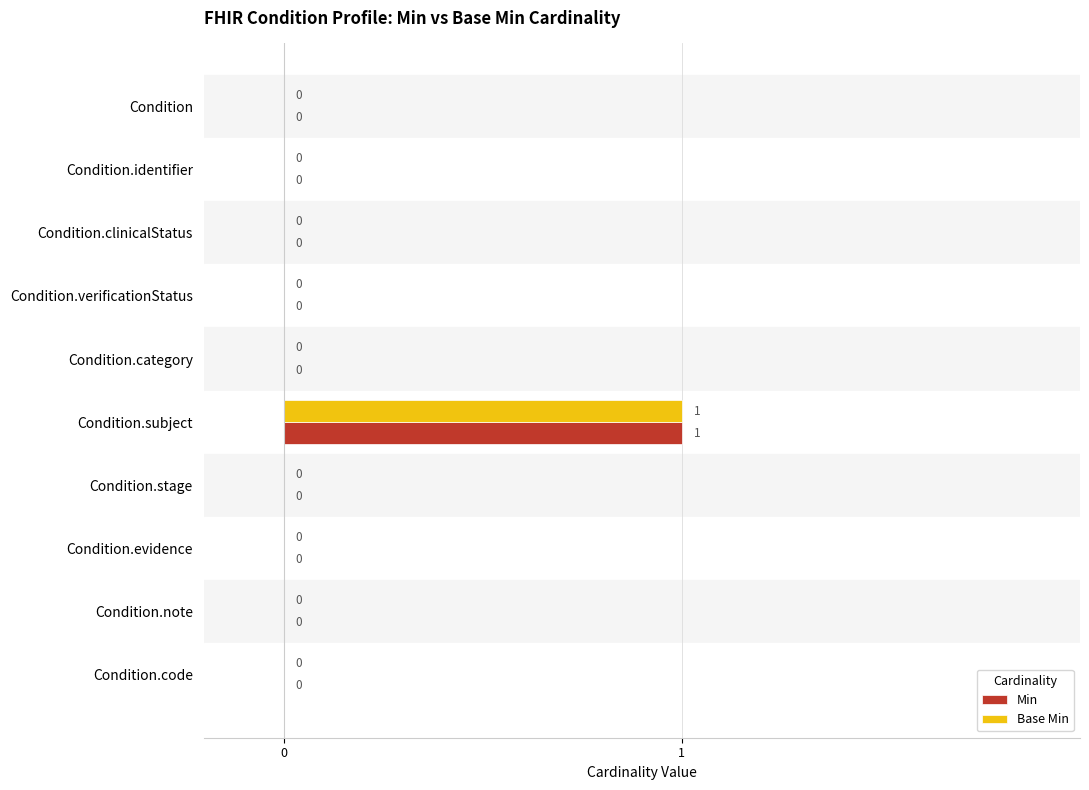

The value of Base Min at Condition.verificationStatus is -1. True or false?

False